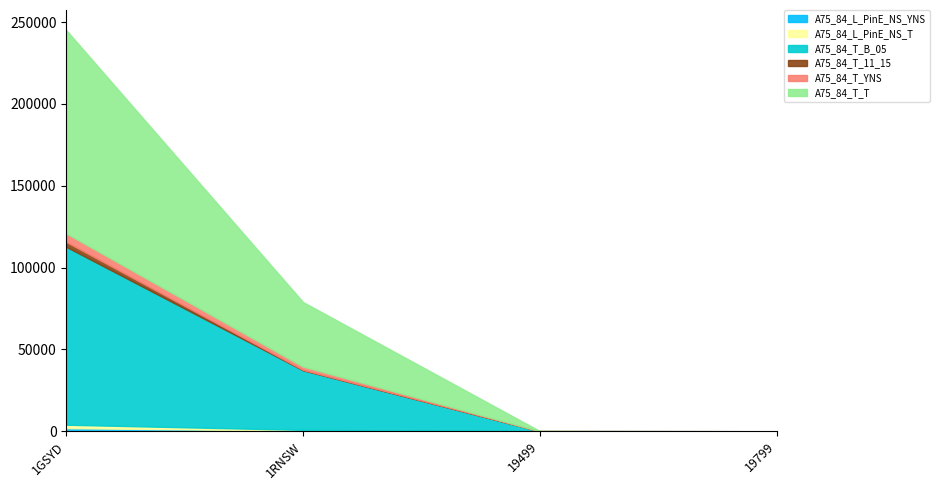

True or false: A75_84_T_T and A75_84_T_YNS intersect in this chart.

False